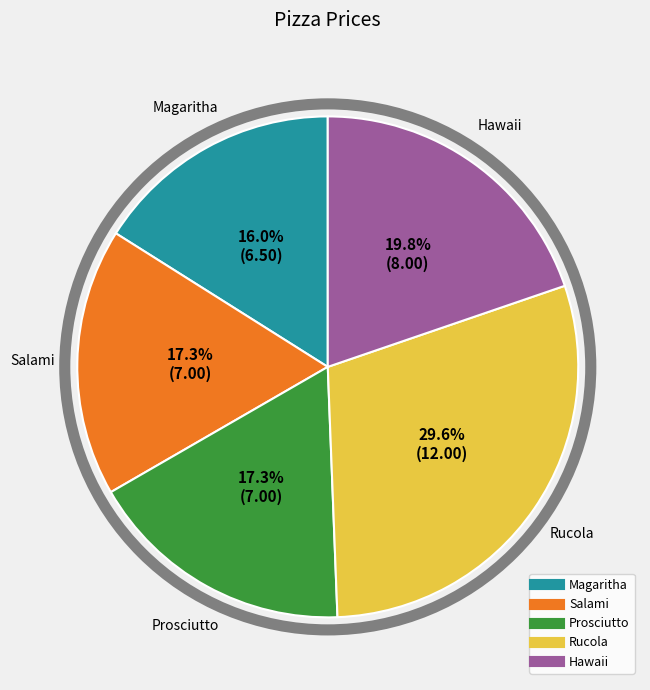

Is there a majority slice in this chart?

No